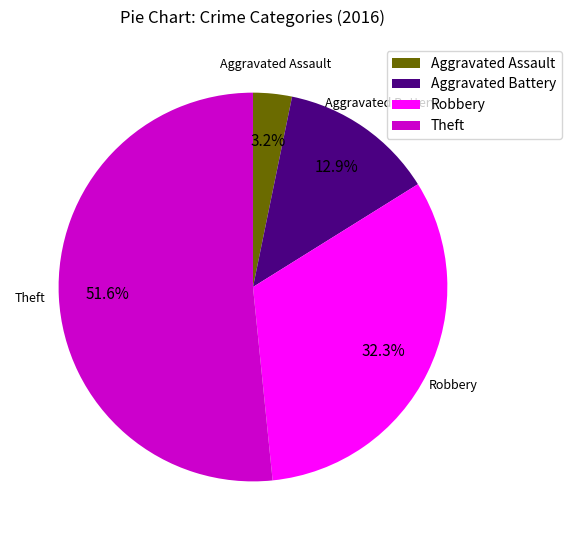

How much of the chart is everything except Aggravated Assault?

96.8%